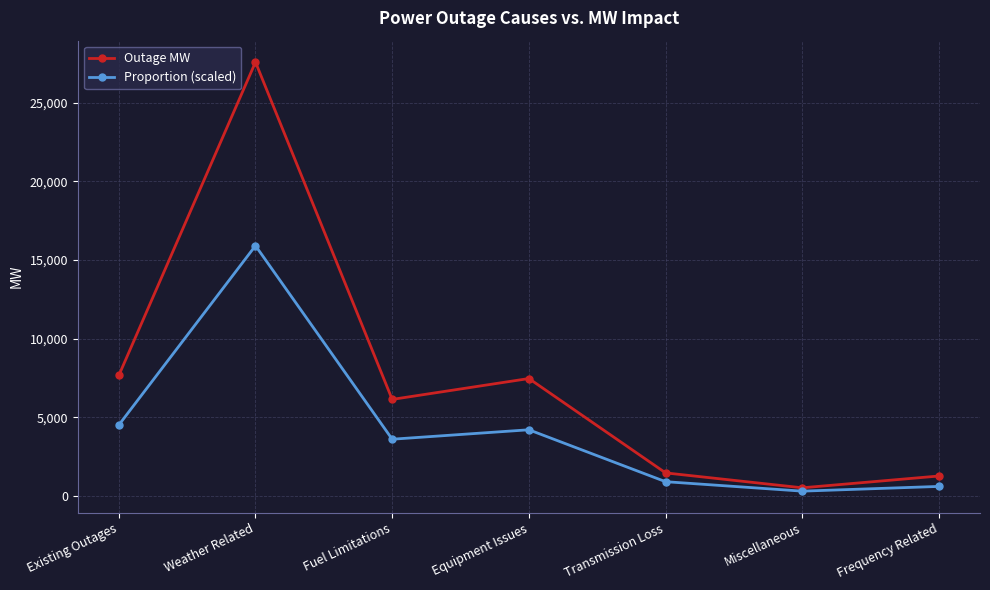

What is the total value across all series at Miscellaneous?

812